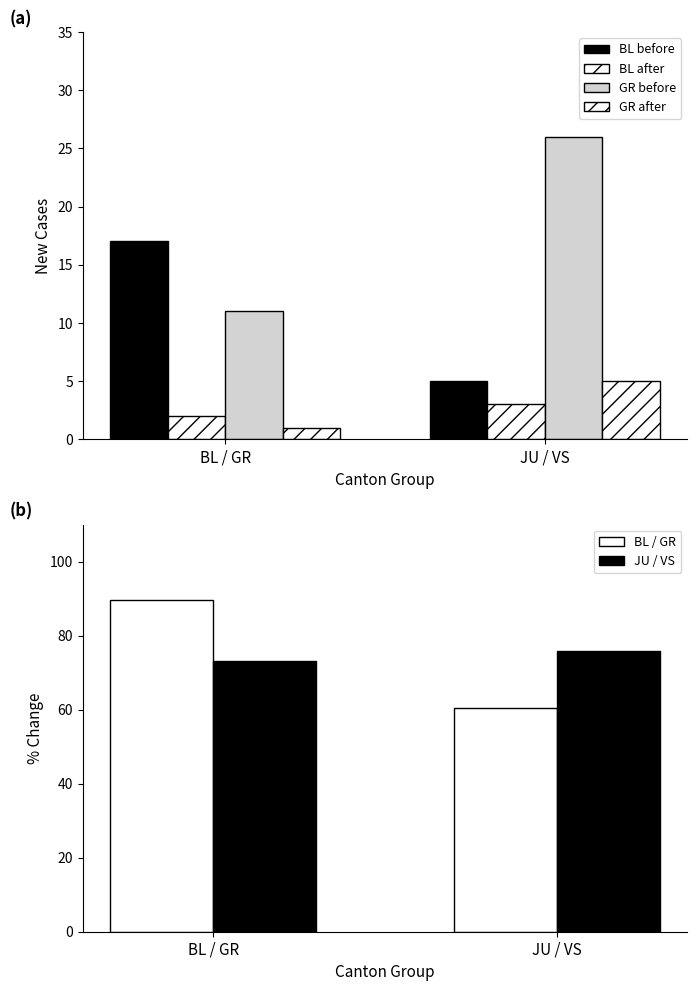

At how many categories does at least one series exceed 74?

2